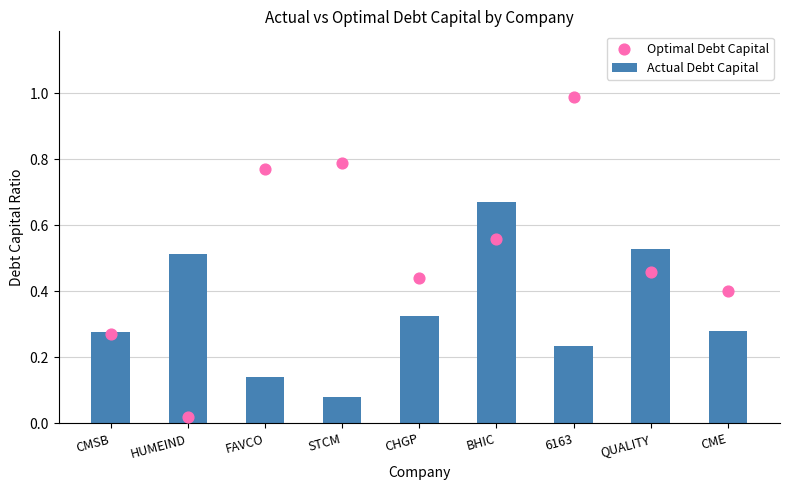

At how many categories does at least one series exceed 0?

9